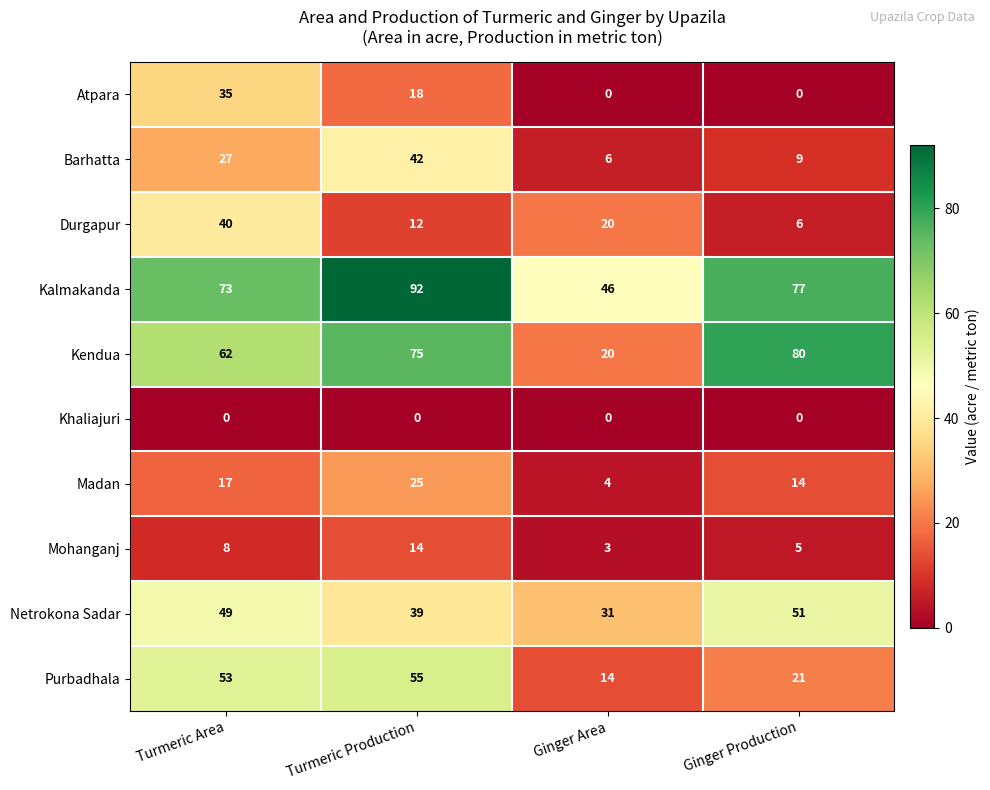

Where does the Durgapur series first go above 20?

Turmeric Area